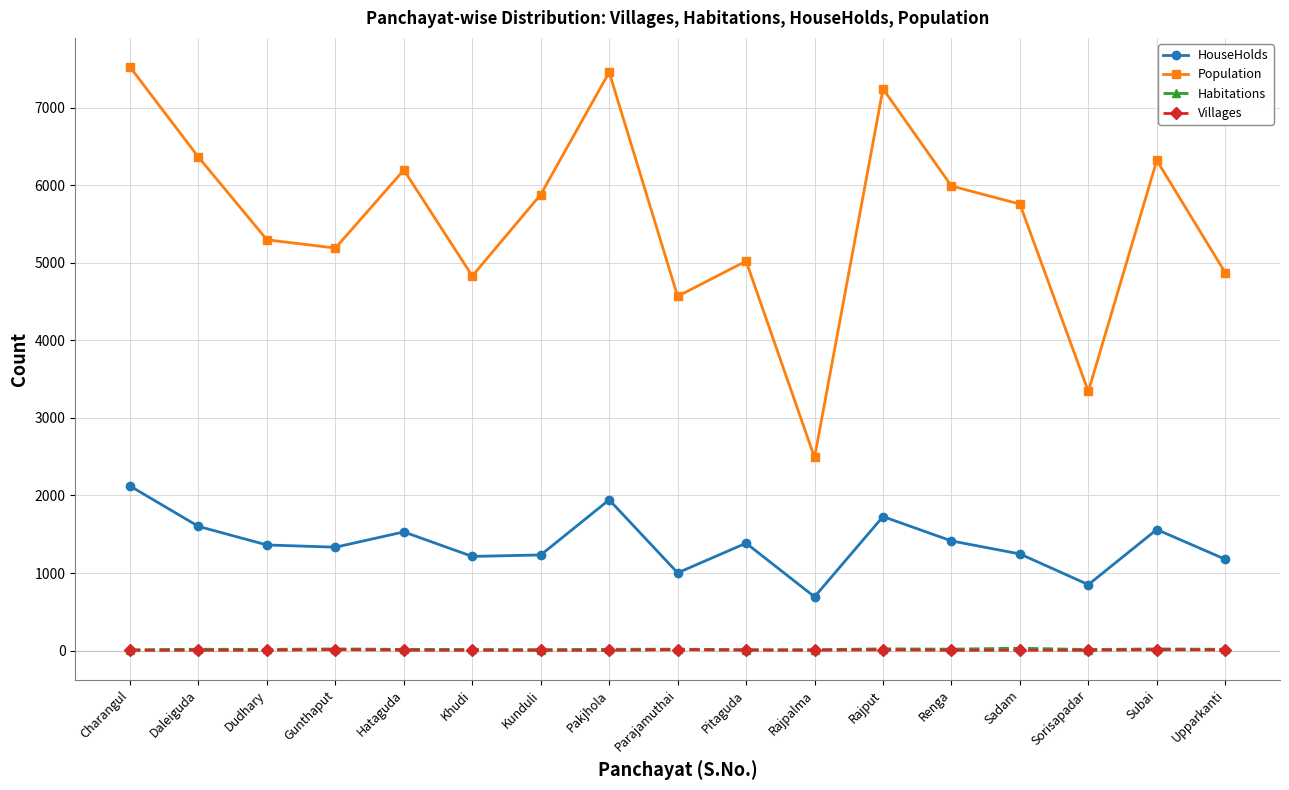

The value of Population at Sadam is 8923. True or false?

False